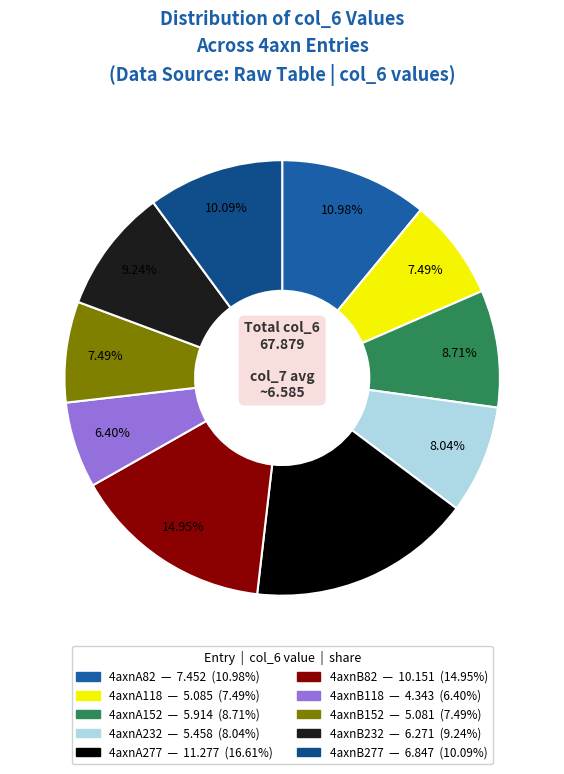

Approximately how many times larger is the value at 4axnA232 compared to 4axnB82?

0.5